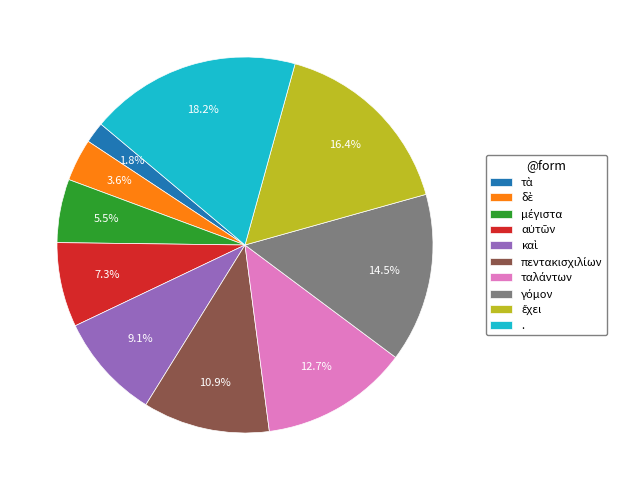

How many segments does this pie chart have?

10